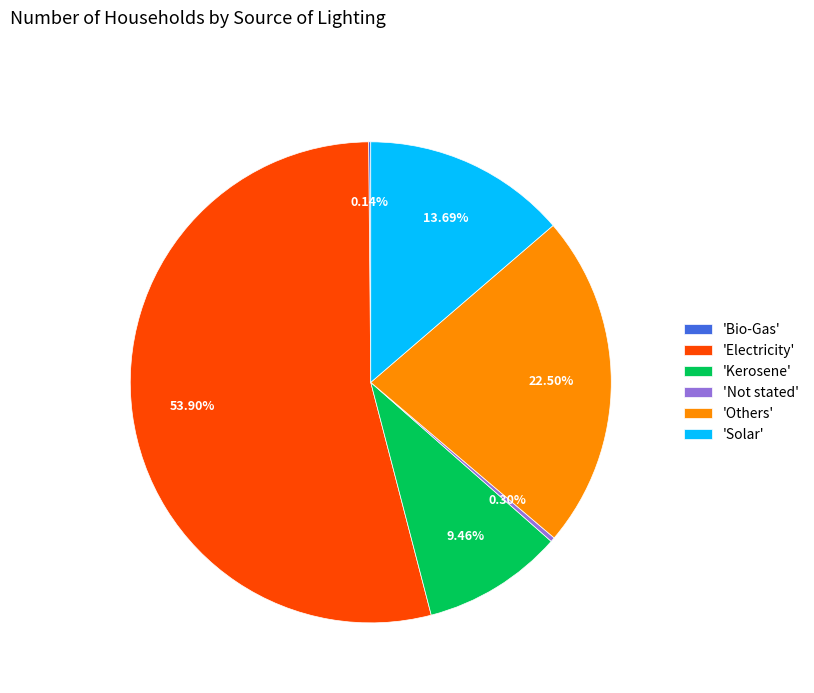

Which category has the biggest portion of the pie?

'Electricity'